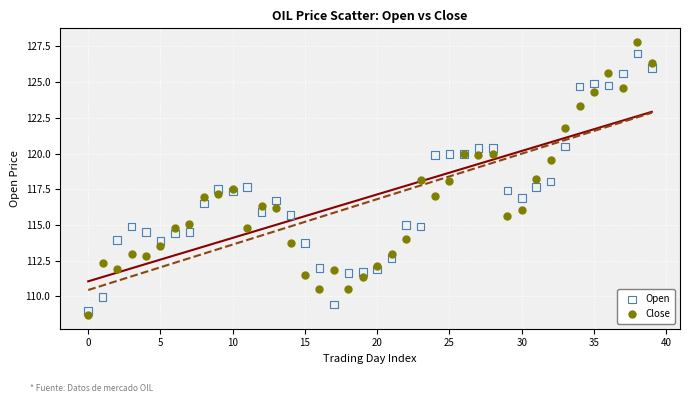

Which series has the largest Y range (max minus min)?

Close